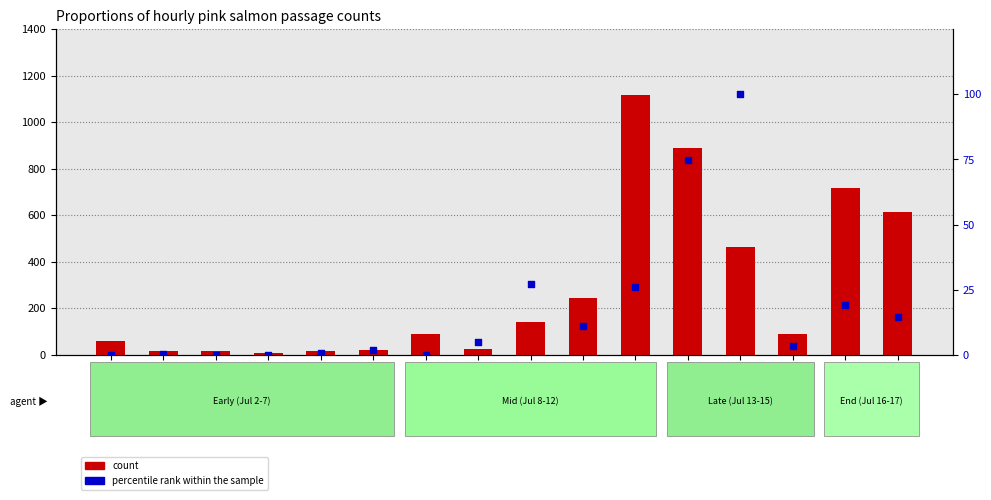

Which series reaches the maximum Y coordinate?

count